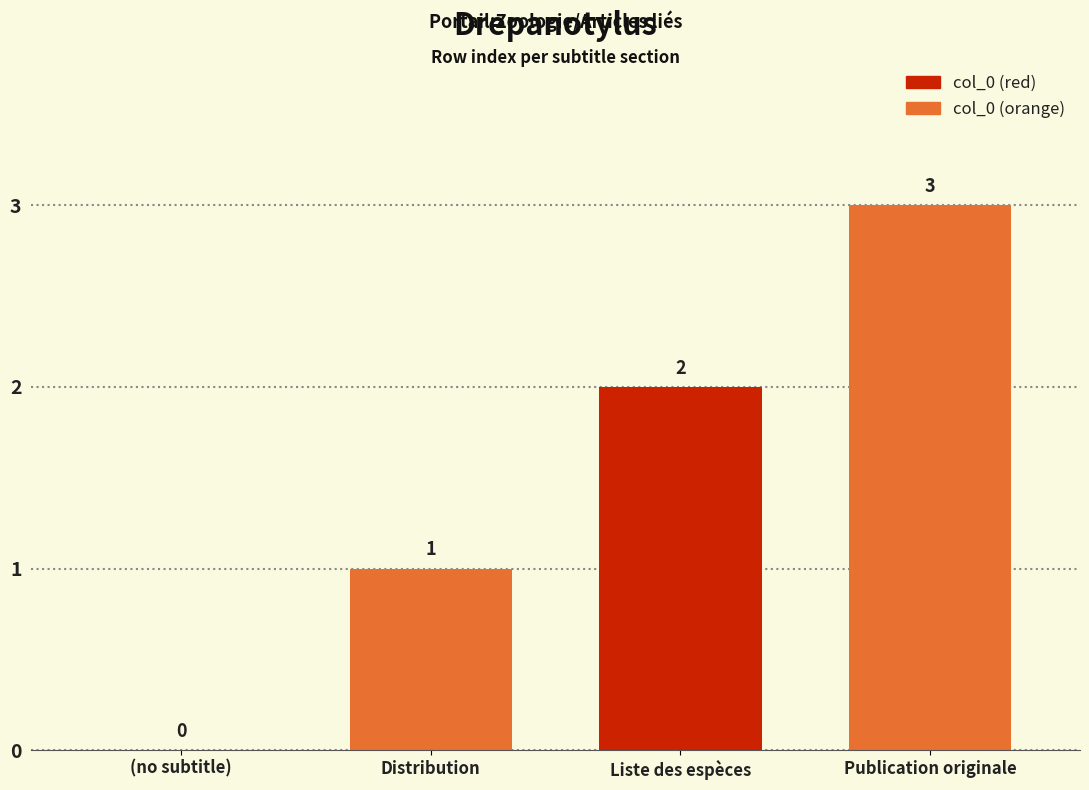

Reading left to right, list all the values displayed in this chart.

(no subtitle)=0	Distribution=1	Liste des espèces=2	Publication originale=3